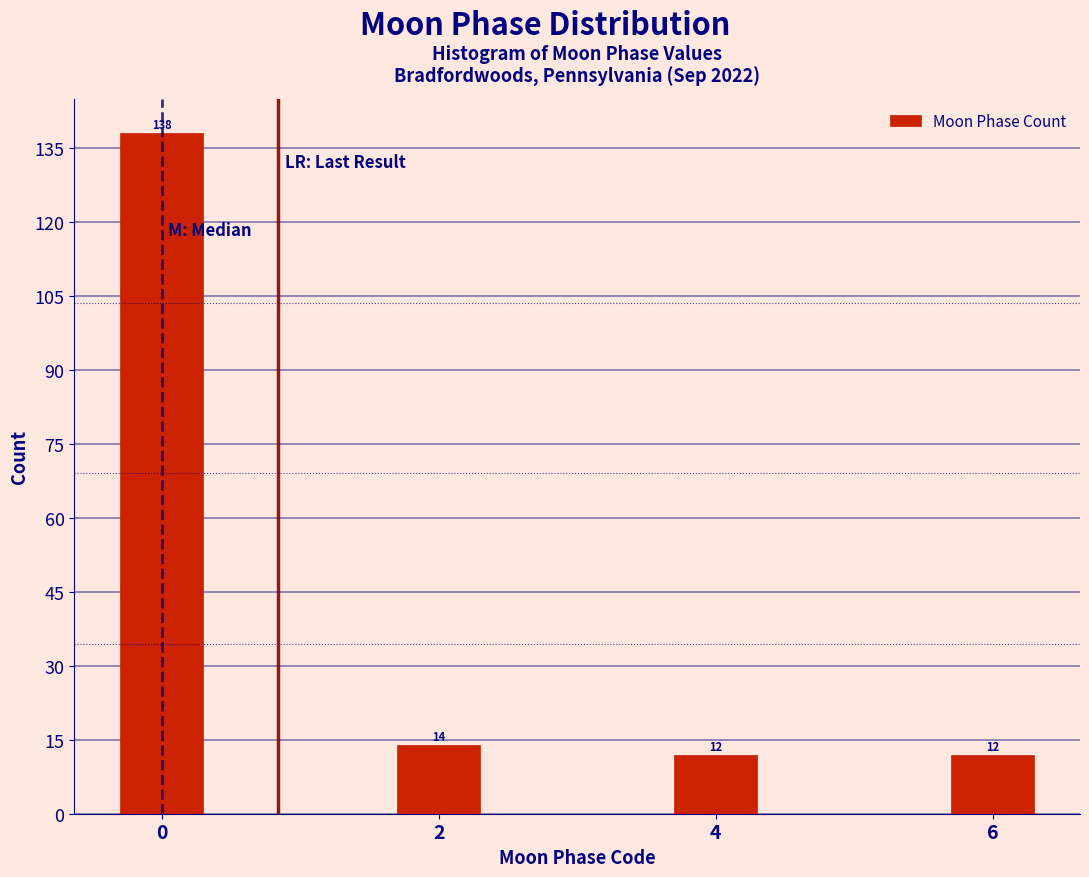

Reading left to right, transcribe all the data shown in this chart.

138	14	12	12